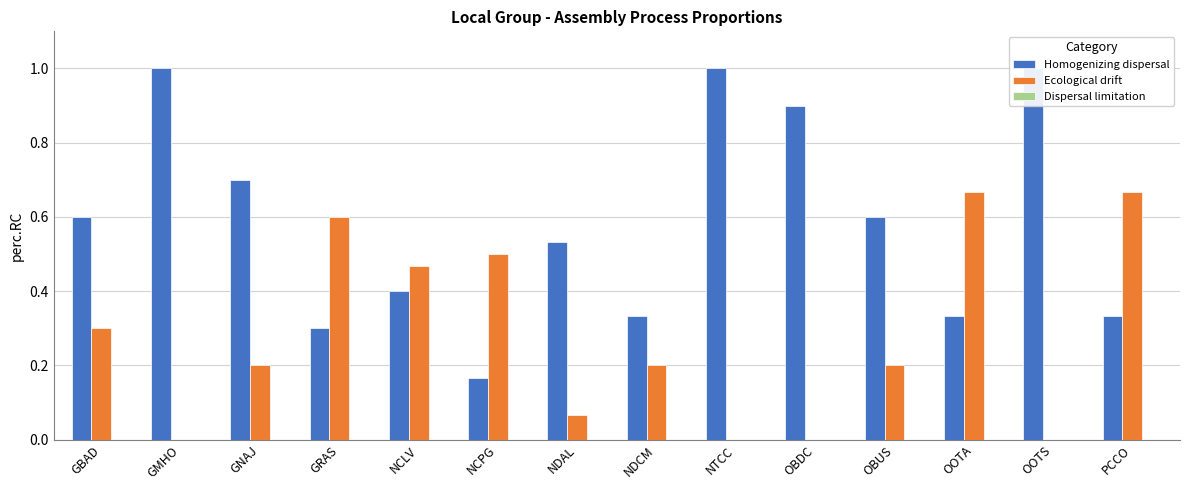

What are all the series names shown in the legend?

Homogenizing dispersal, Ecological drift, Dispersal limitation